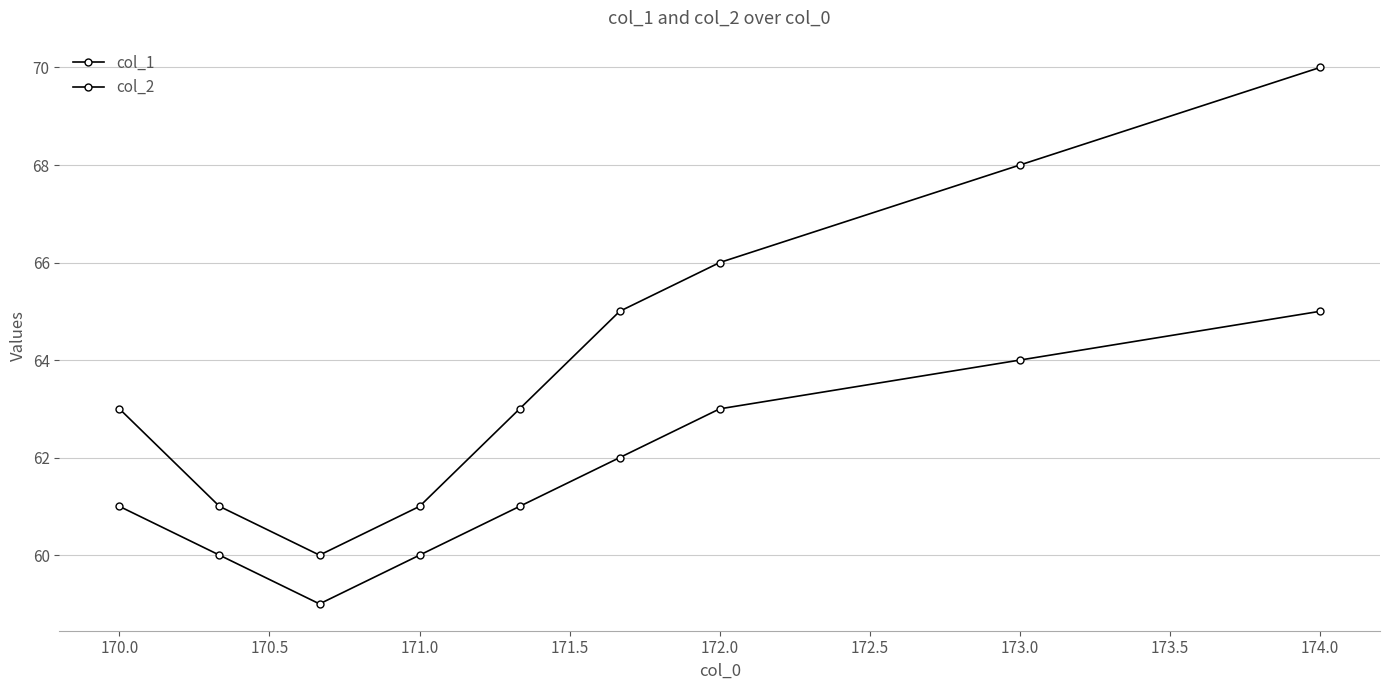

True or false: col_2 and col_1 intersect in this chart.

False